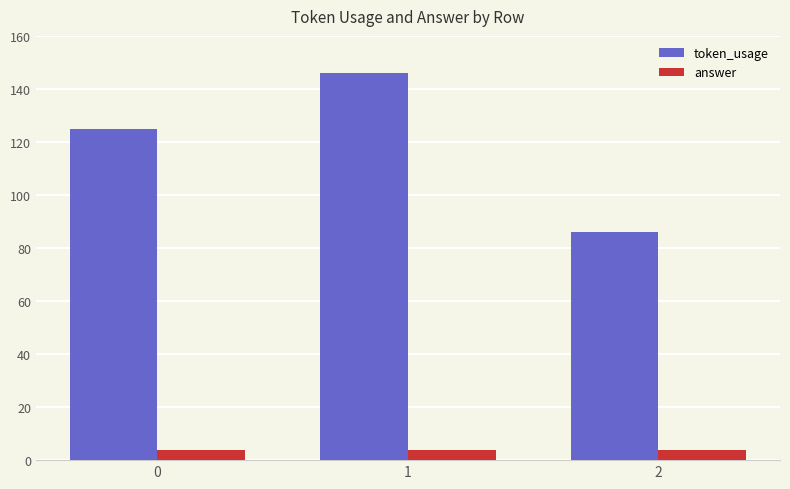

Is the value of answer at 2 greater than the value of token_usage at 1?

No